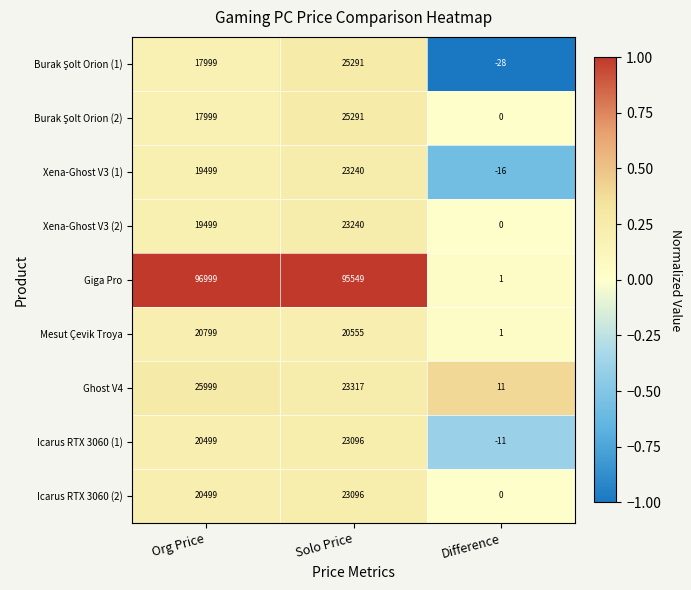

The Icarus RTX 3060 (2) series shows 6273 at Solo Price. True or false?

False